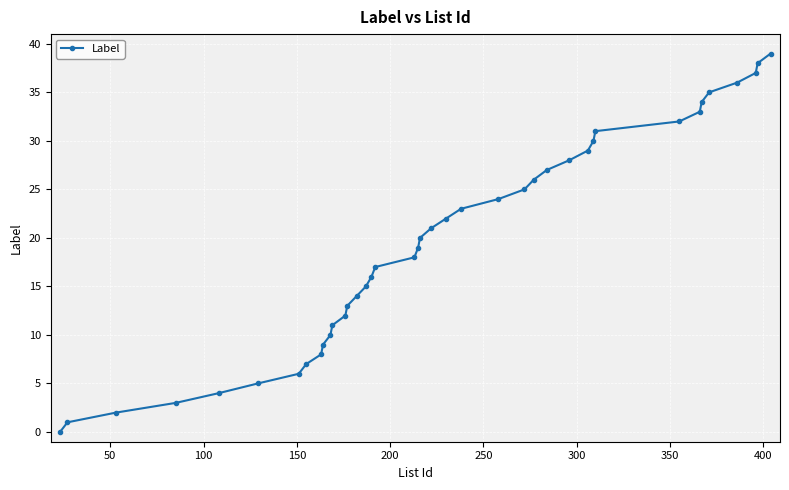

What is the sum of all values?

780